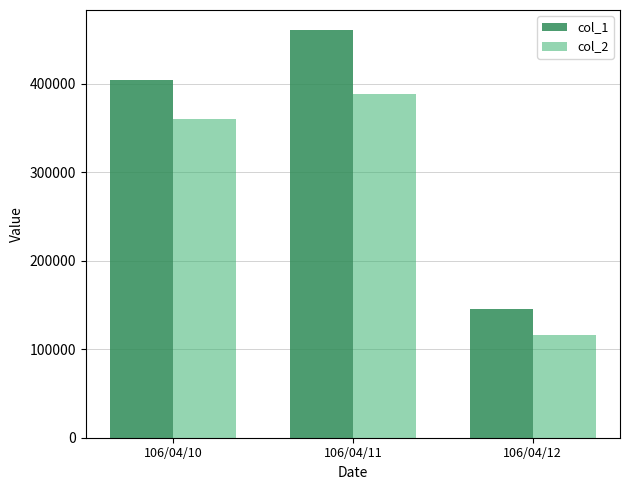

Which series has the widest spread of values?

col_1